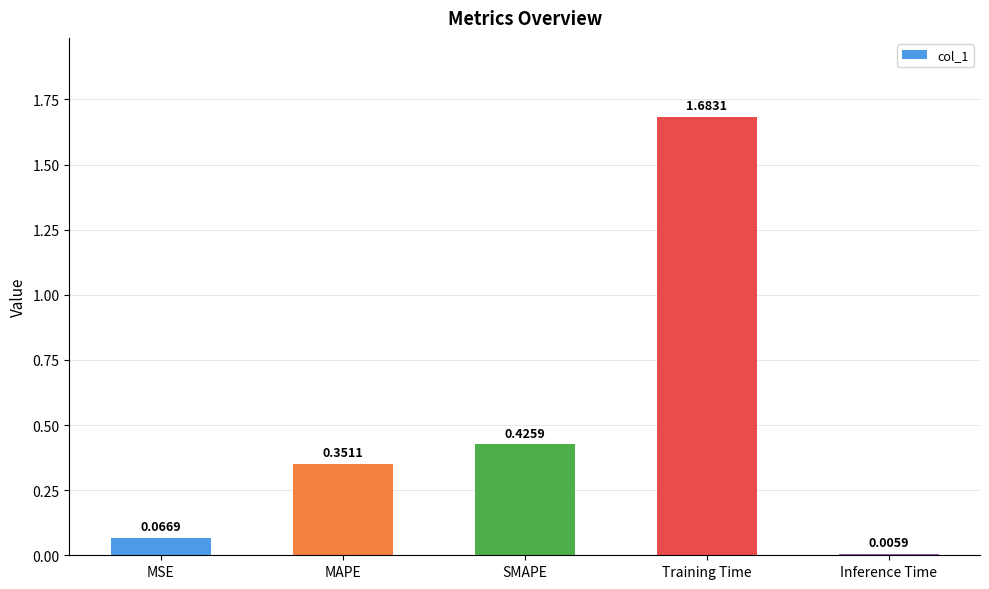

At which category does the chart reach its peak across all series?

Training Time